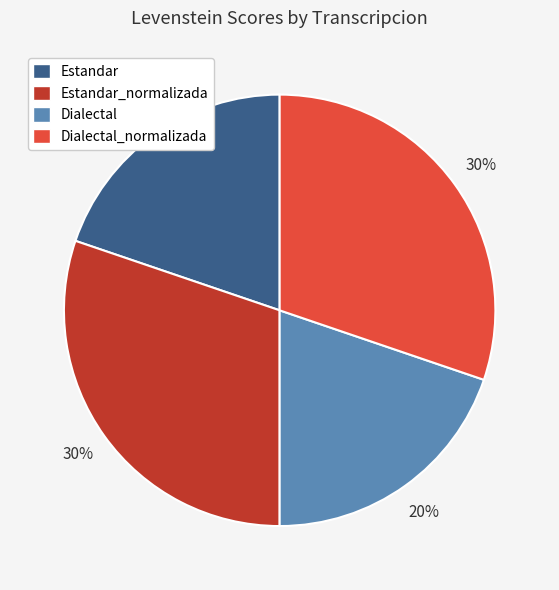

Is it true that Dialectal_normalizada is 30% of the pie?

True